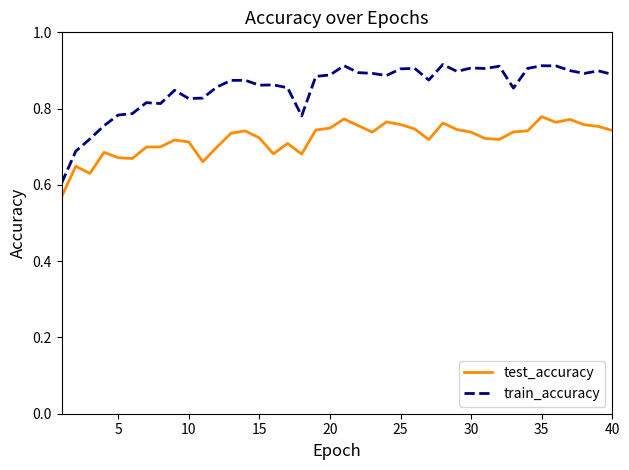

List the series in order of their overall mean, highest first.

train_accuracy, test_accuracy